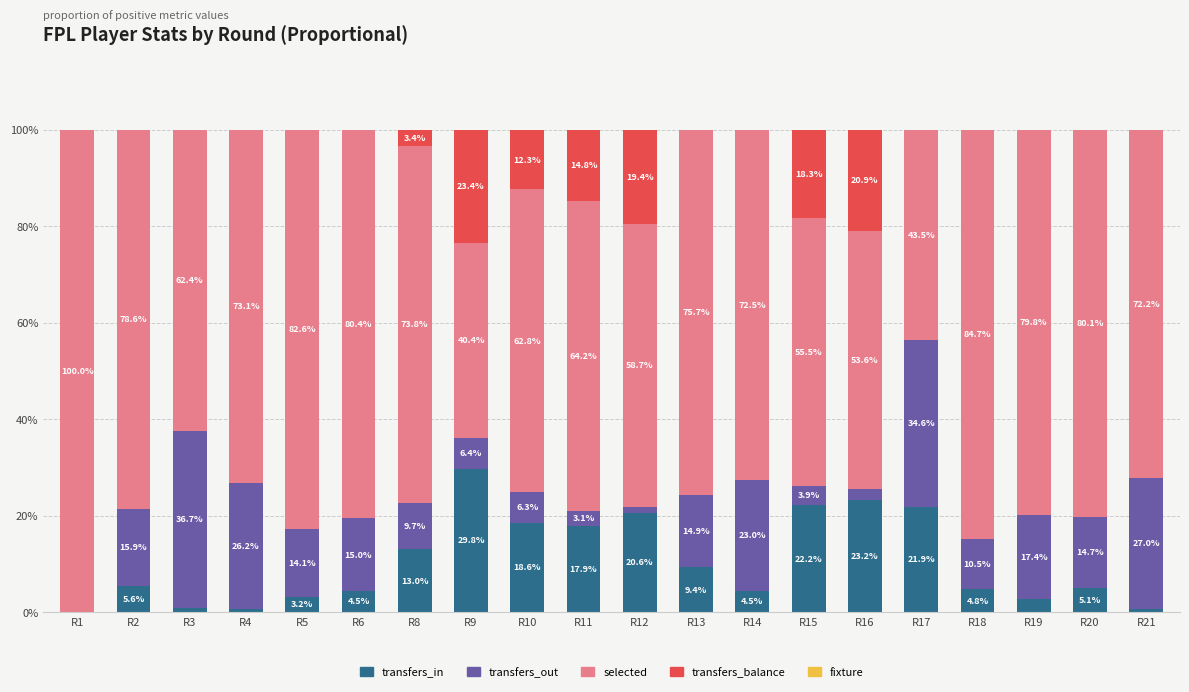

What is the difference between the maximum and second lowest values in the transfers_in series?

0.3